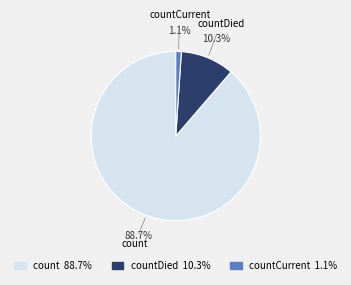

To the nearest percent, what is the combined percentage of count and countDied?

99%